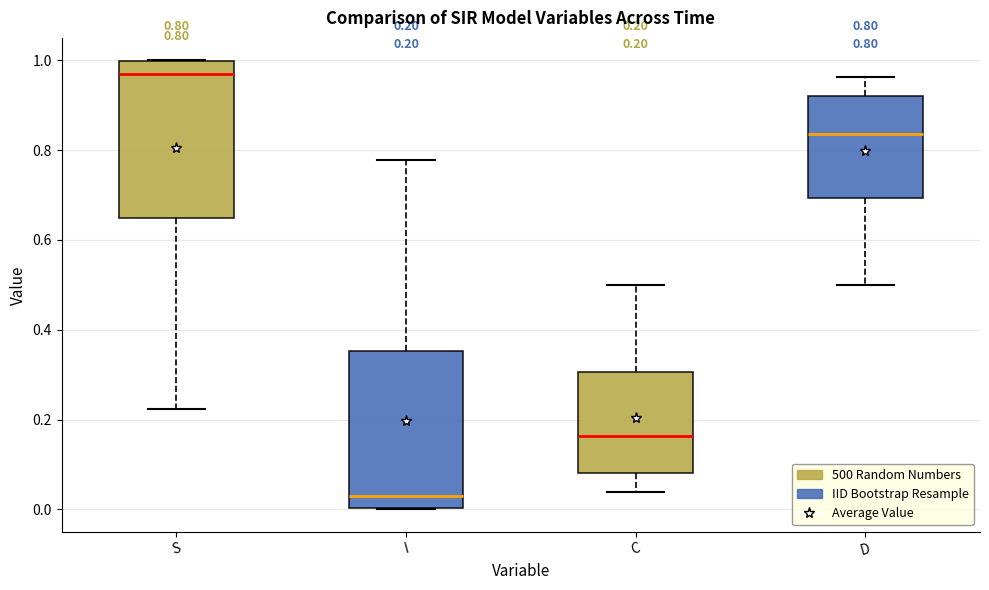

Which box has the highest median line?

S